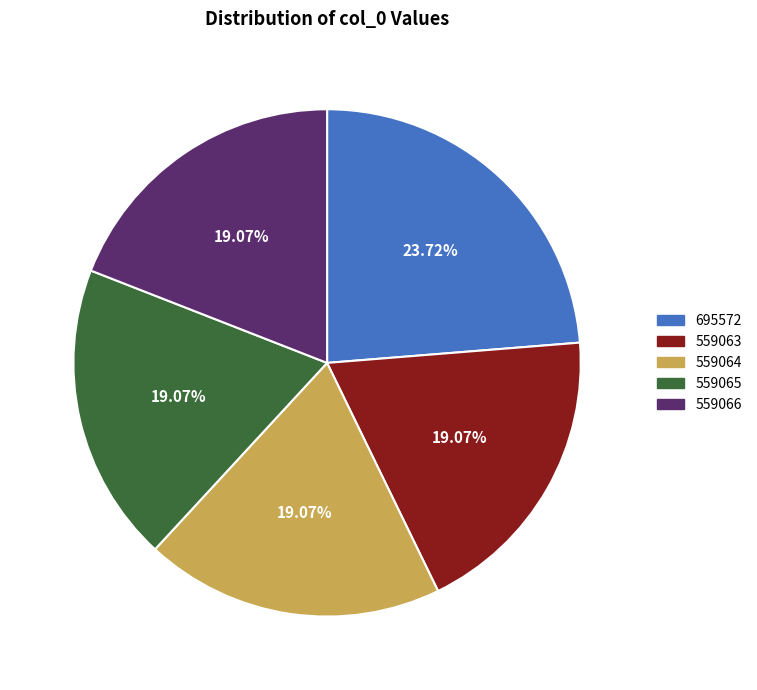

True or false: 559063 accounts for 19% of the total.

True